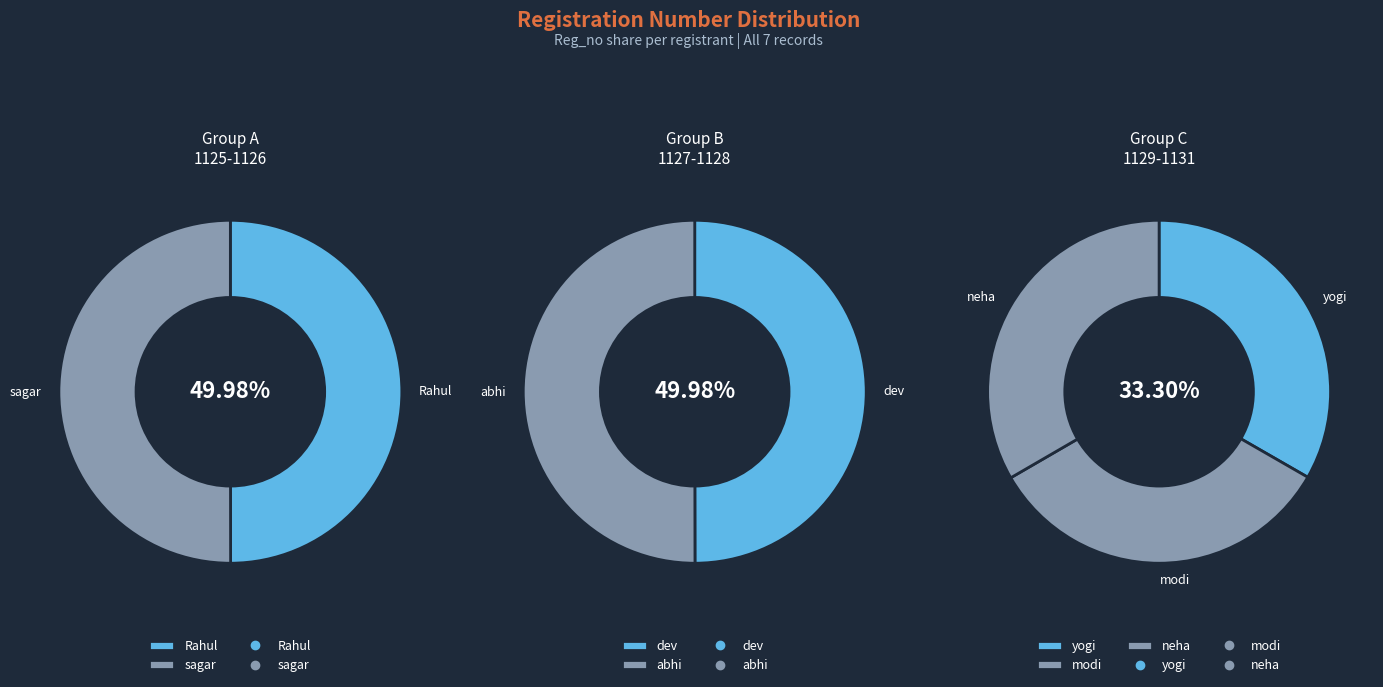

Rank the categories by value from highest to lowest.

neha, modi, yogi, abhi, dev, sagar, Rahul